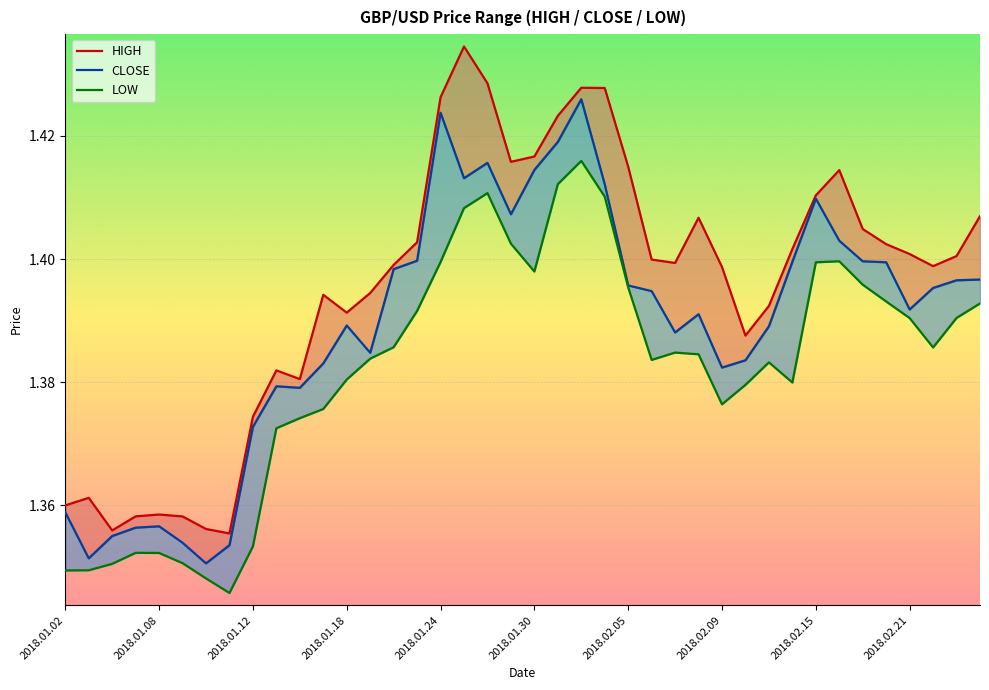

What are all the series names shown in the legend?

HIGH, CLOSE, LOW